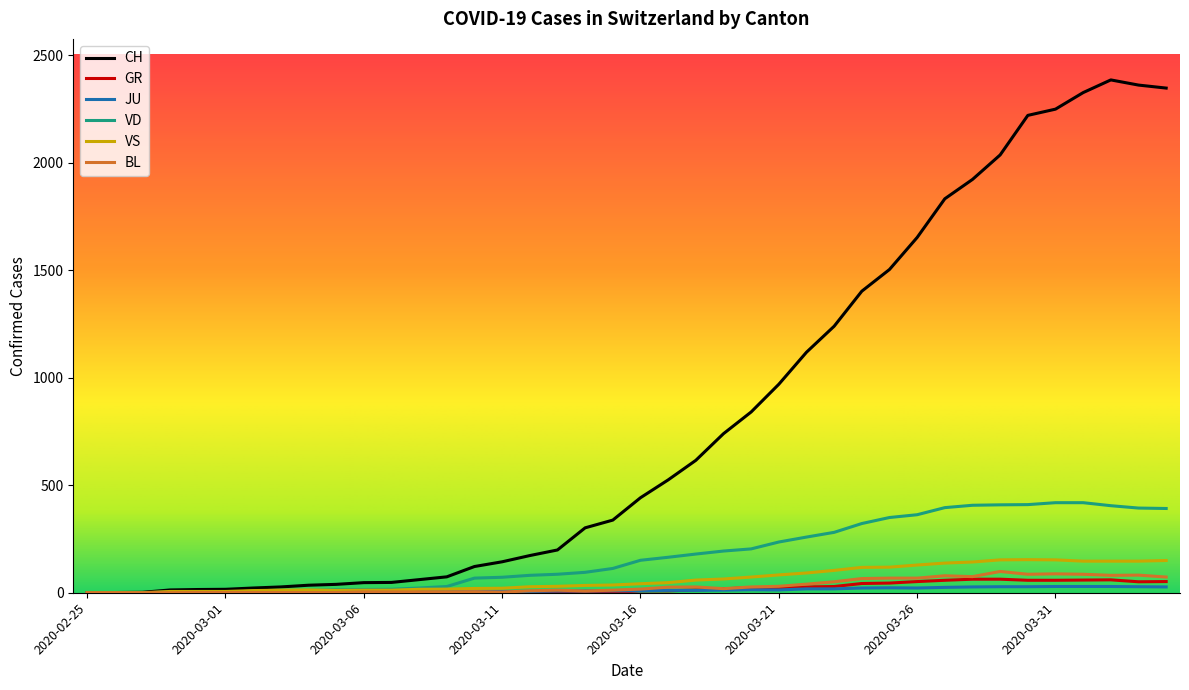

What is the maximum value for GR?

63